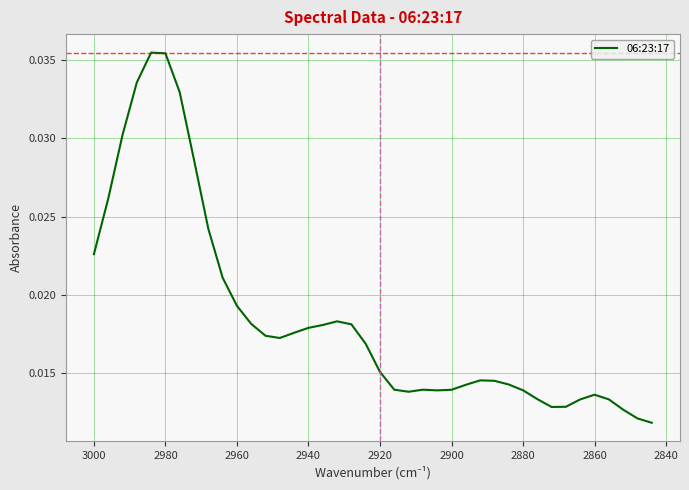

True or false: the data shows 0.0 at 17.

False